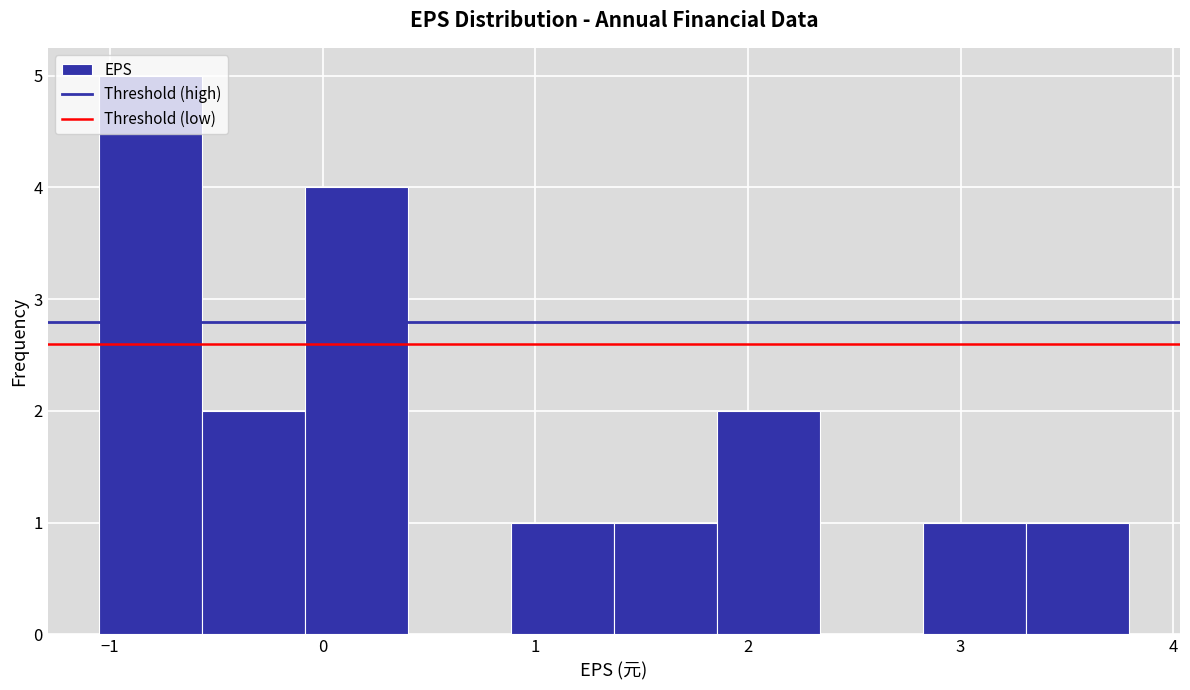

What is the height of the bar covering -0.1 to 0.4 on the x-axis? Neither the bar edges nor the heights are printed on the chart, so give them approximately, as read against the axes.

4